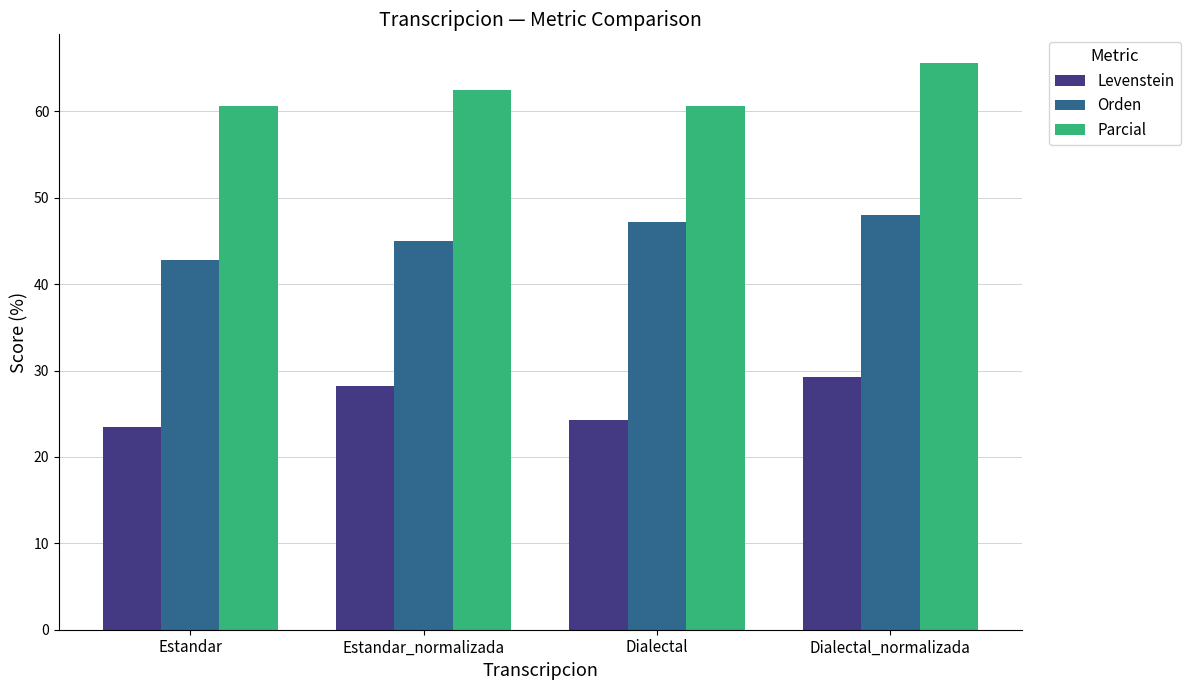

What is the difference between the second highest and minimum values in the Levenstein series?

4.7